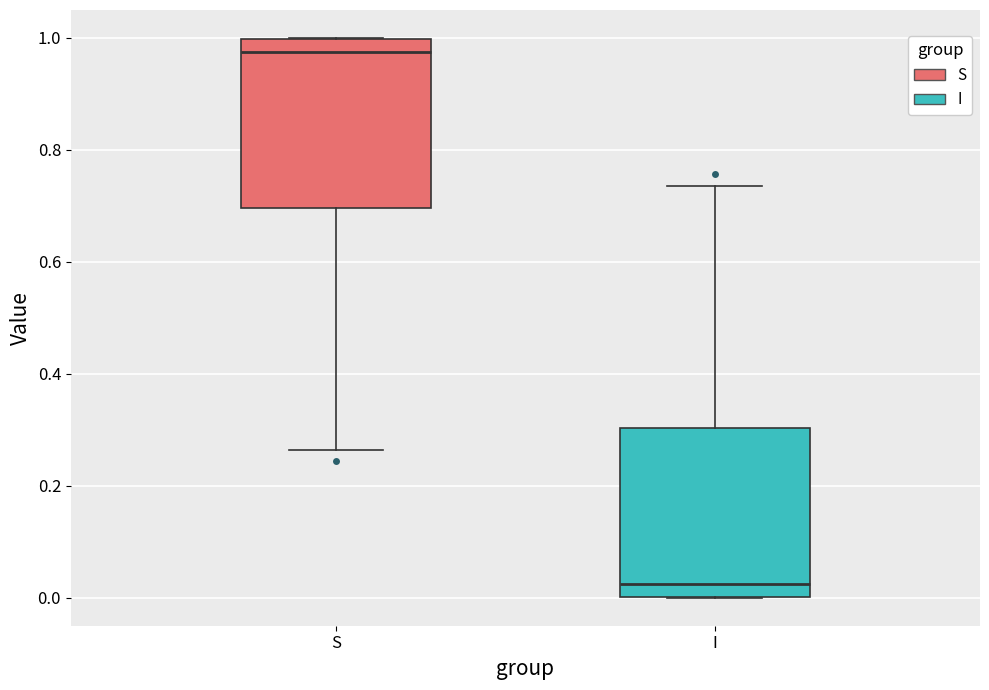

Where does the upper whisker of the box for I end on the y-axis? The values are not printed on the chart, so give them approximately, as read against the axis.

0.74